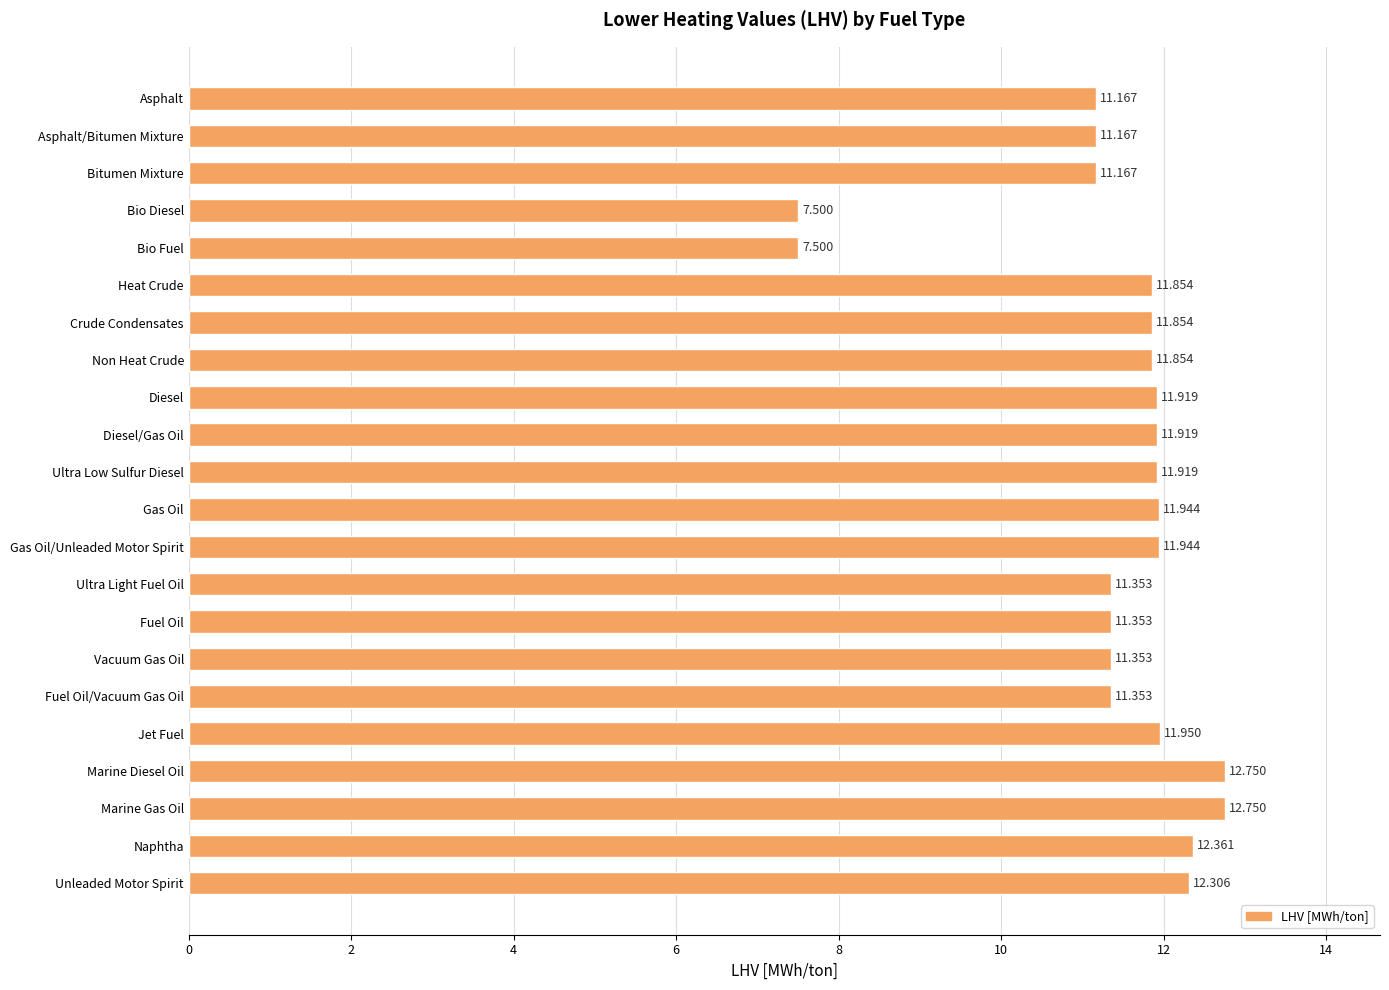

Which has a higher value, Bio Fuel or Crude Condensates?

Crude Condensates